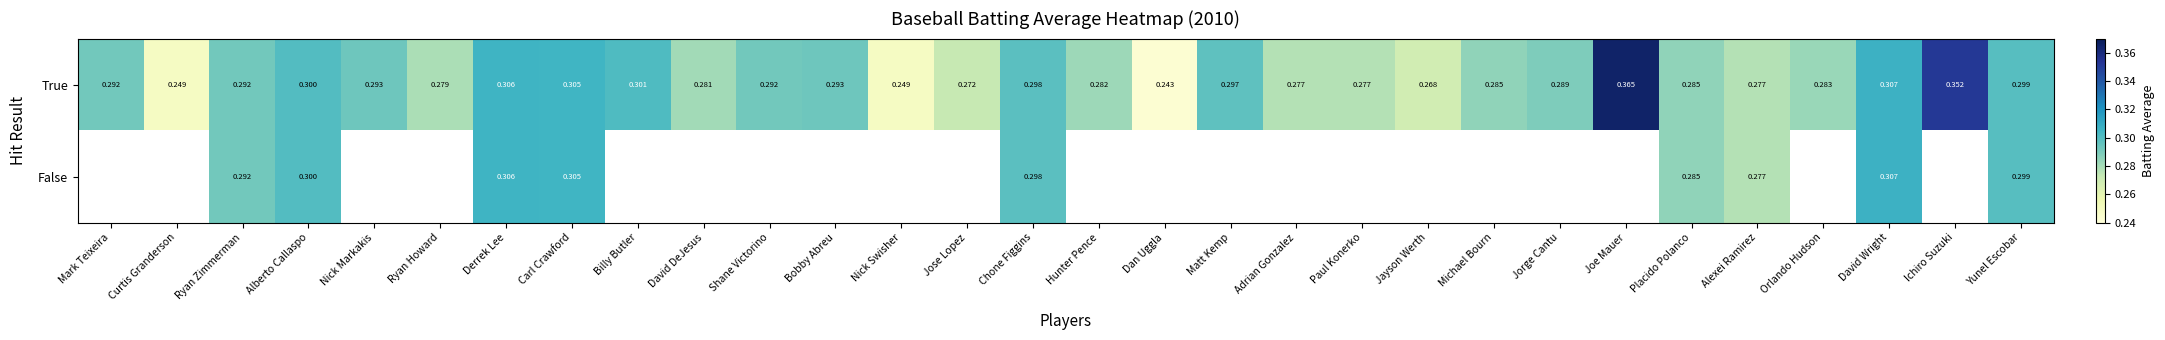

At Ryan Zimmerman, list the series in order from smallest to largest.

True, False